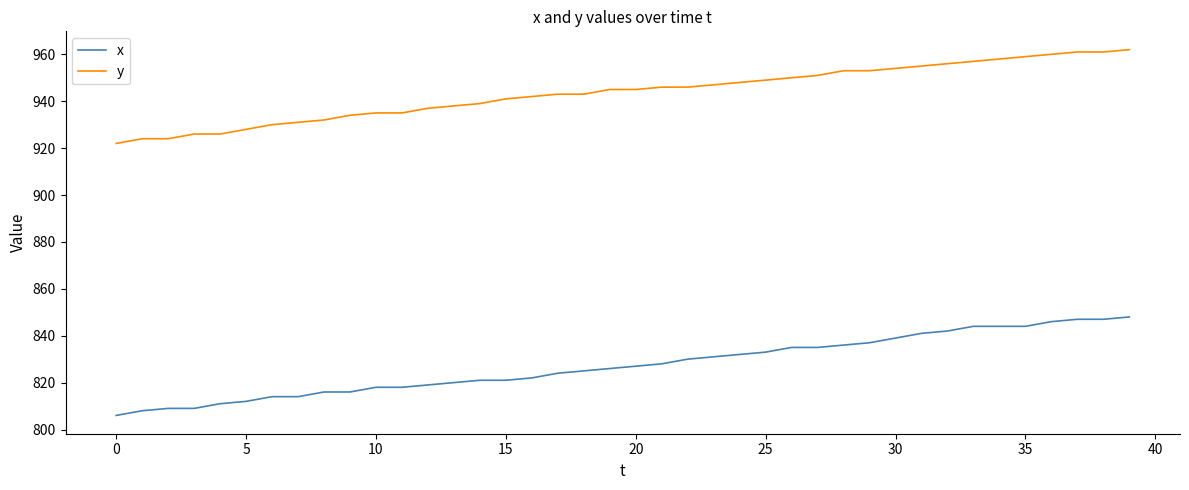

Count the number of data series in this chart.

2